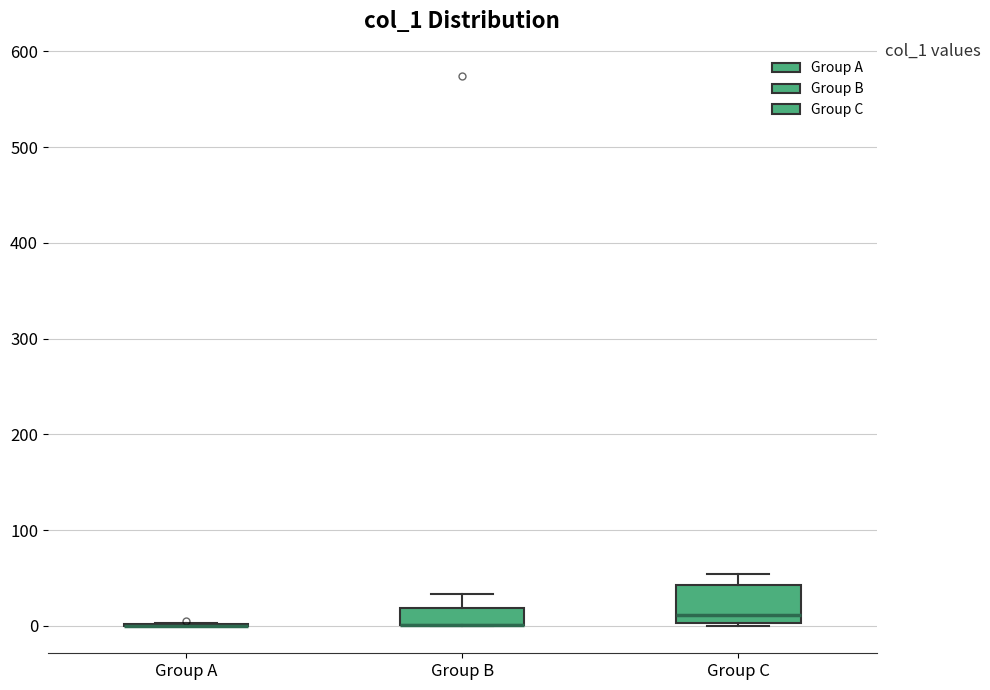

Comparing the boxes themselves (not the whiskers), which one is the tallest?

Group C